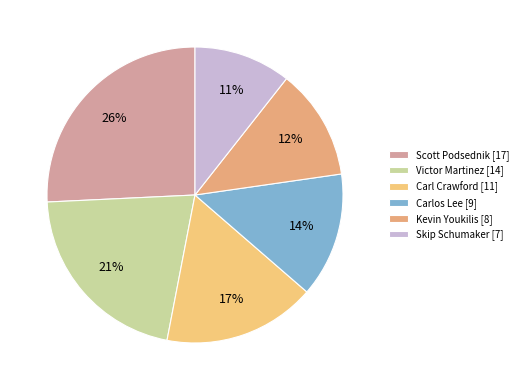

To the nearest percent, what percentage of the pie is Kevin Youkilis?

12%